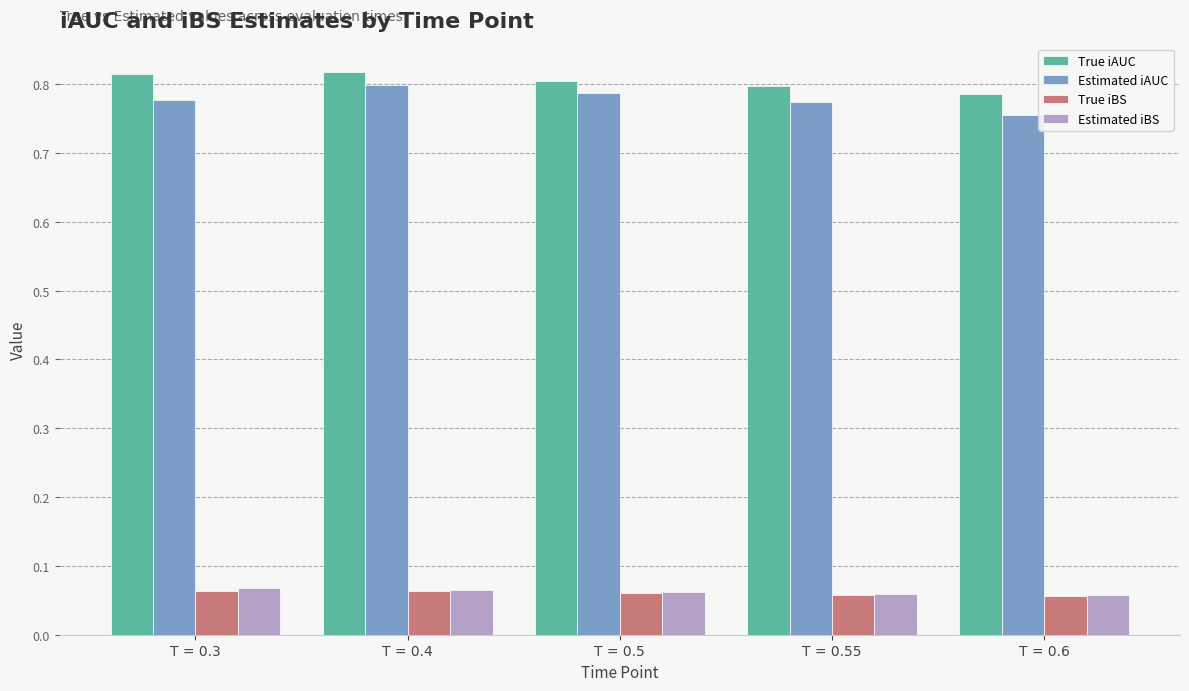

At how many categories does at least one series exceed 0?

5